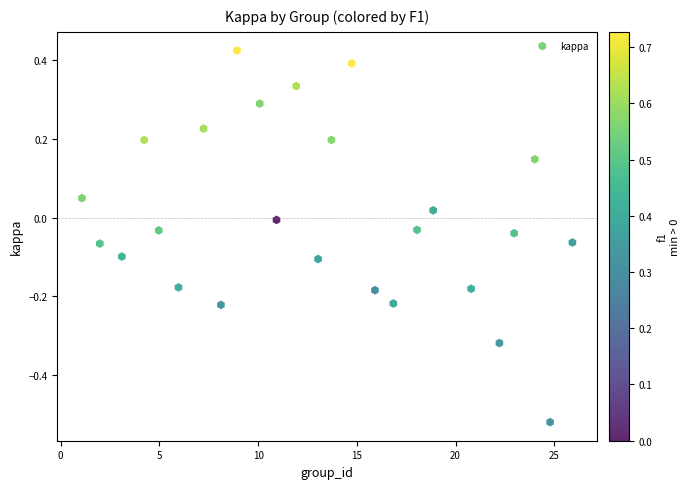

What is the range of Y values (max minus min)?

0.9